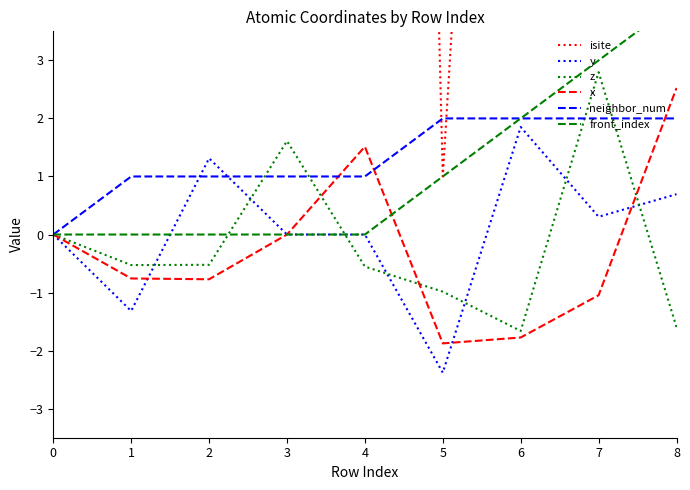

At which category does isite reach its first local valley?

5